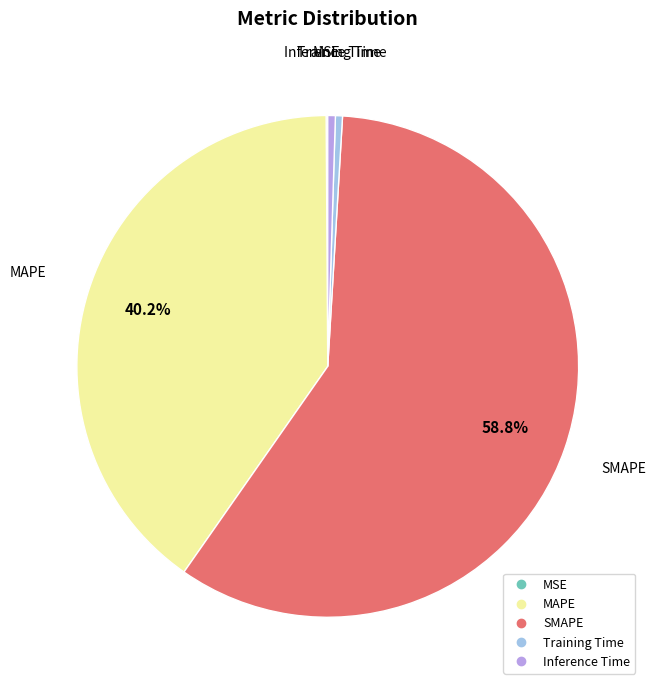

True or false: Inference Time accounts for 0% of the total.

True